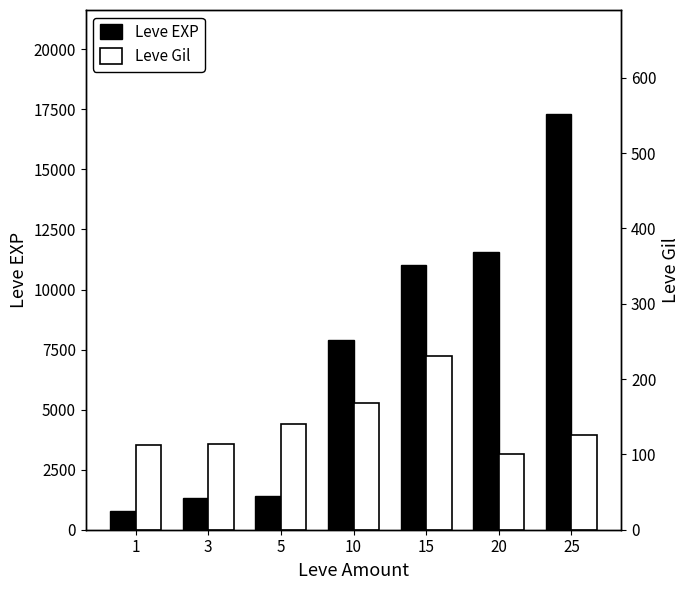

Read the Leve Gil value at 5.

140